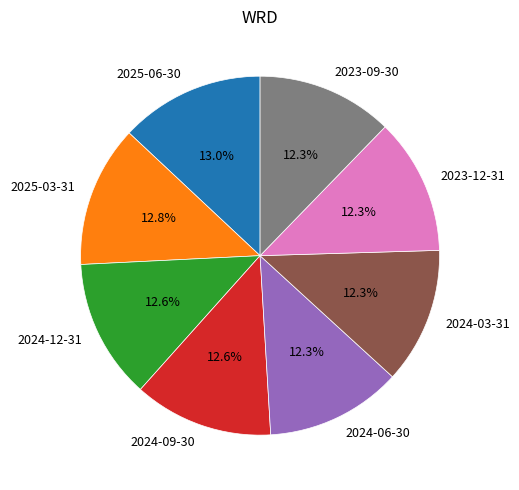

Do 2025-03-31 and 2024-06-30 together represent more than half of the pie?

No